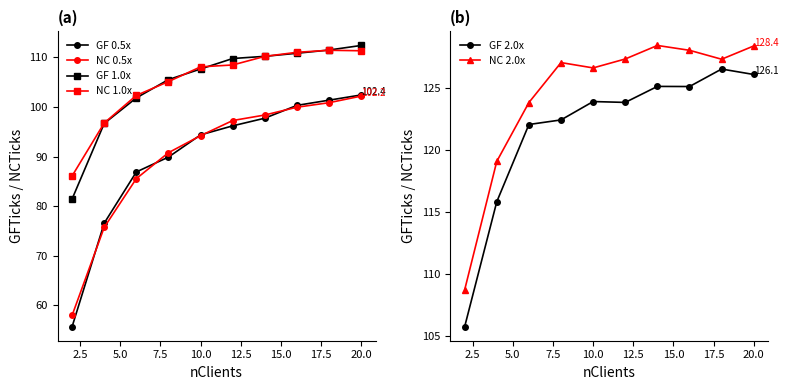

True or false: GF 2.0x and NC 0.5x cross at least once.

False